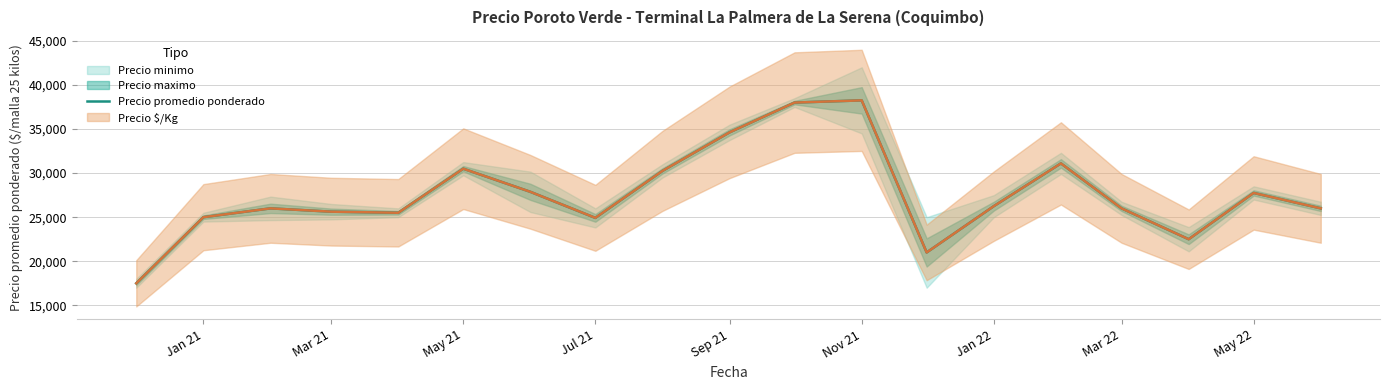

The value of Precio promedio ponderado at Jul 21 is 8195. True or false?

False